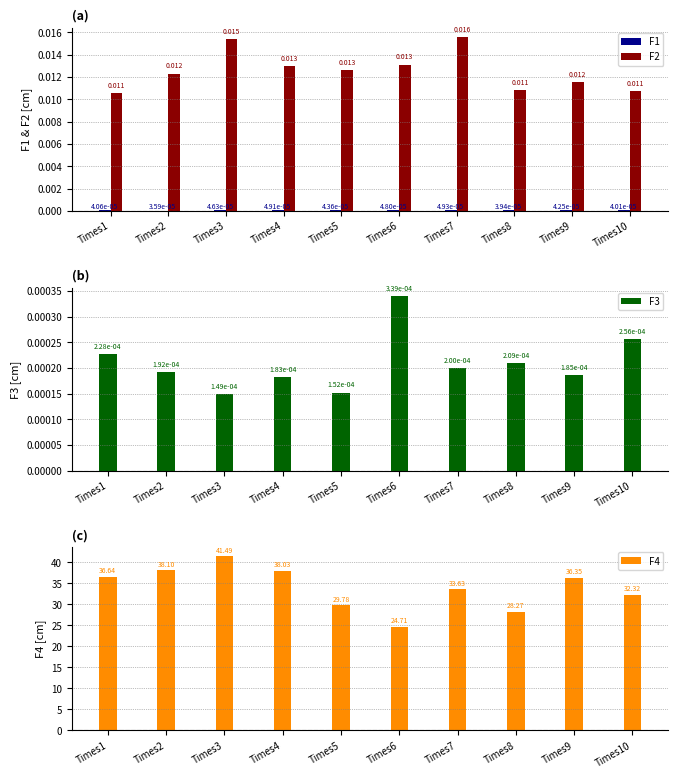

At which category is the sum across all series the highest?

Times3